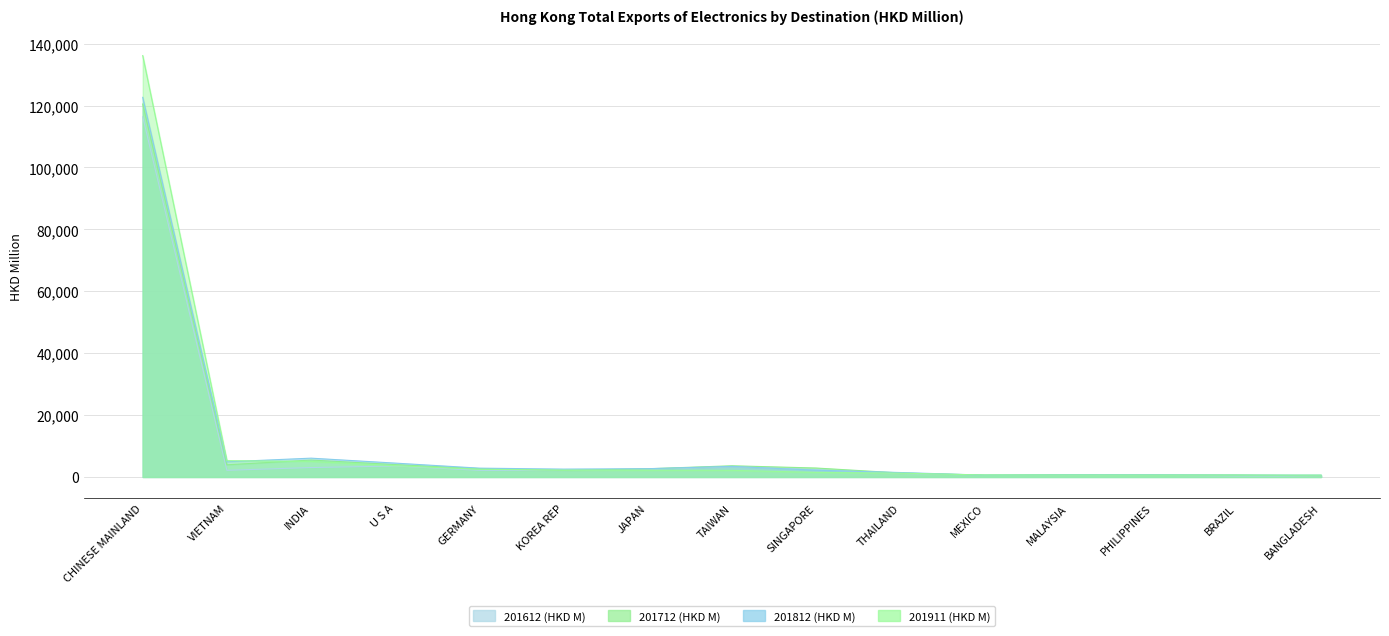

In 201612 (HKD M), how many points are lower than both neighbors (excluding endpoints)?

2